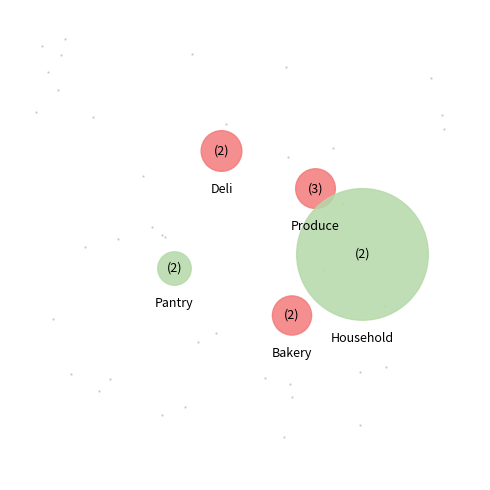

Is turkey sandwich the majority of the pie?

No